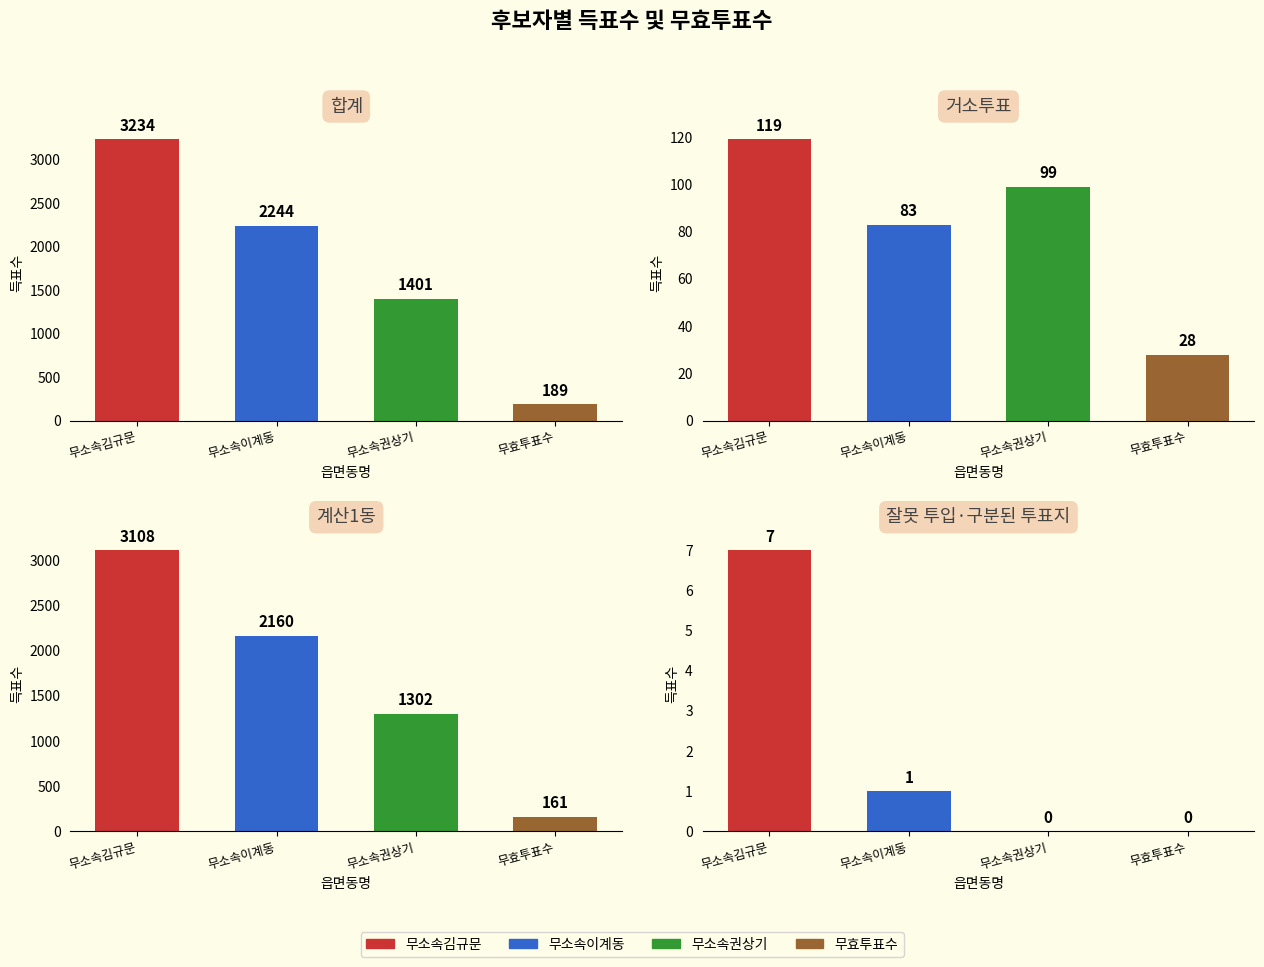

Which series has the largest total across all categories?

무소속김규문